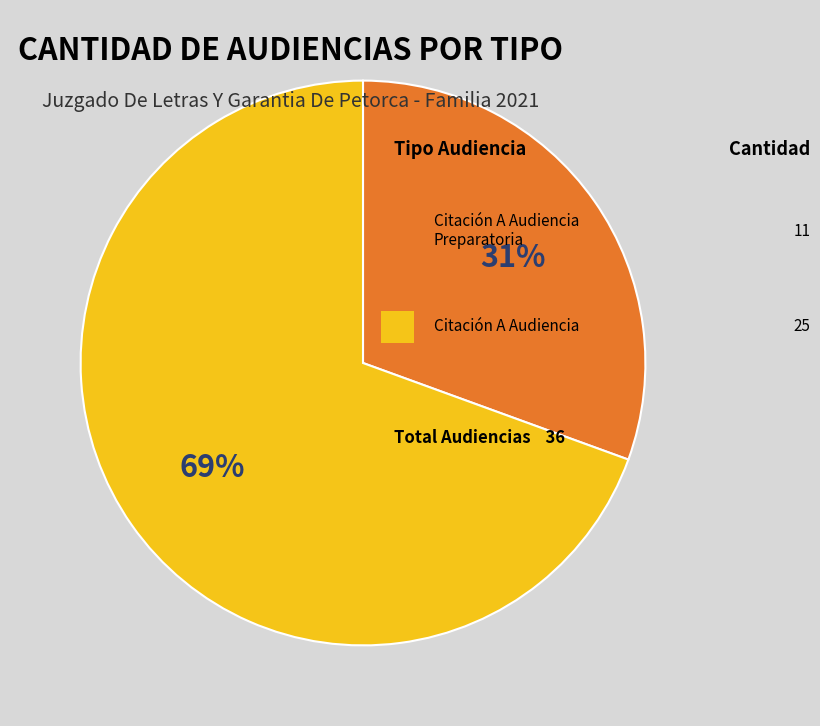

Does any single category account for the majority?

Yes